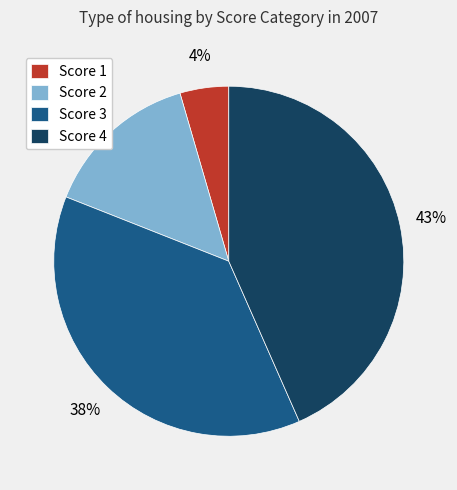

Count the number of slices in the pie.

4